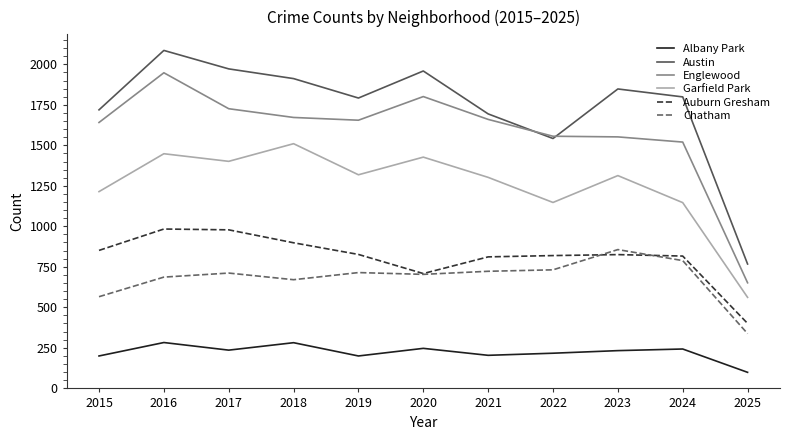

What are all the series names shown in the legend?

Albany Park, Austin, Englewood, Garfield Park, Auburn Gresham, Chatham